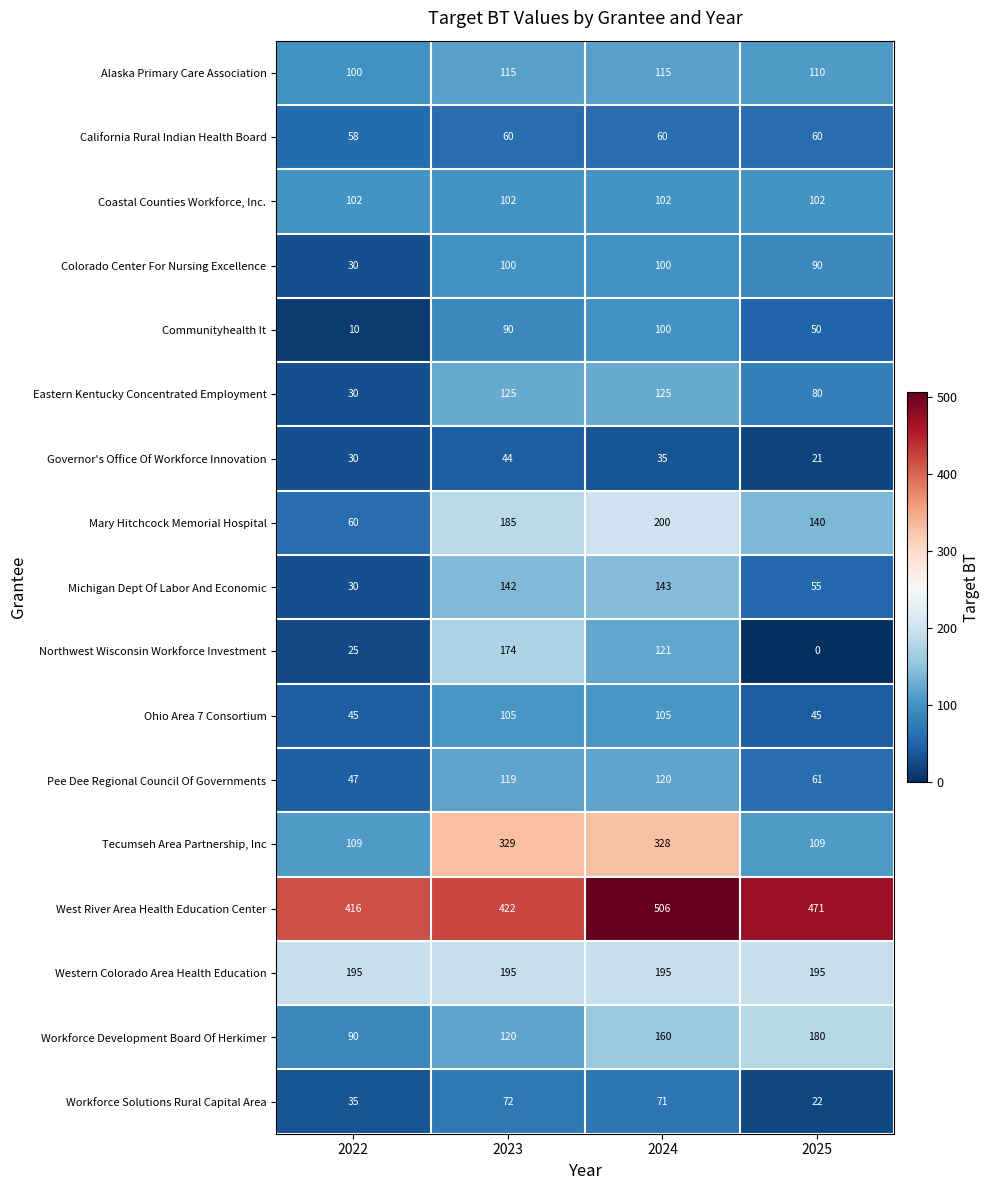

What is the spread (max minus min) of values at 2023?

378